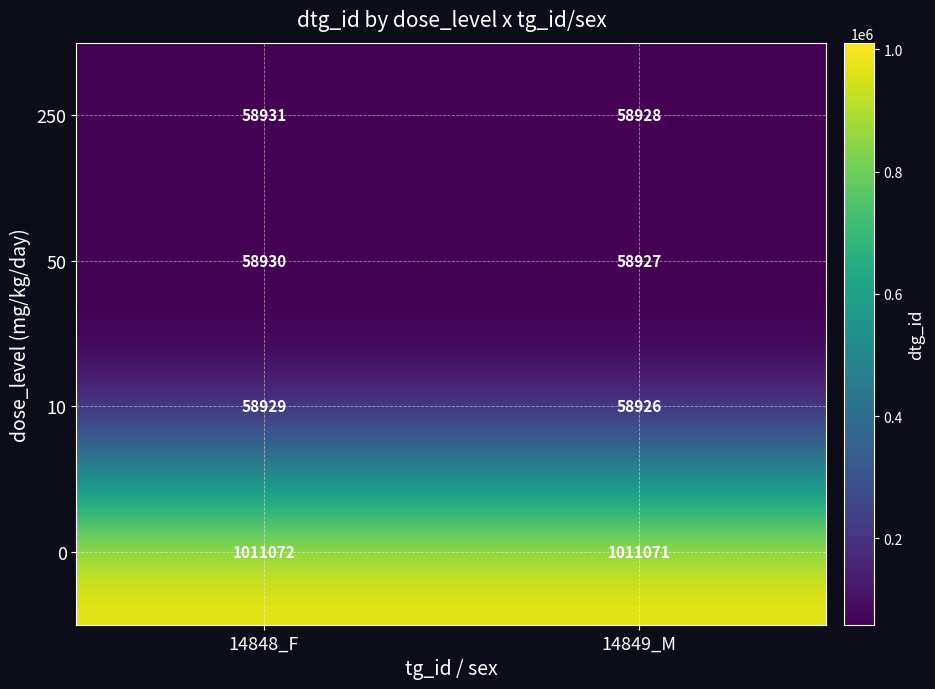

What is the difference between the highest and lowest values at 14849_M?

952145